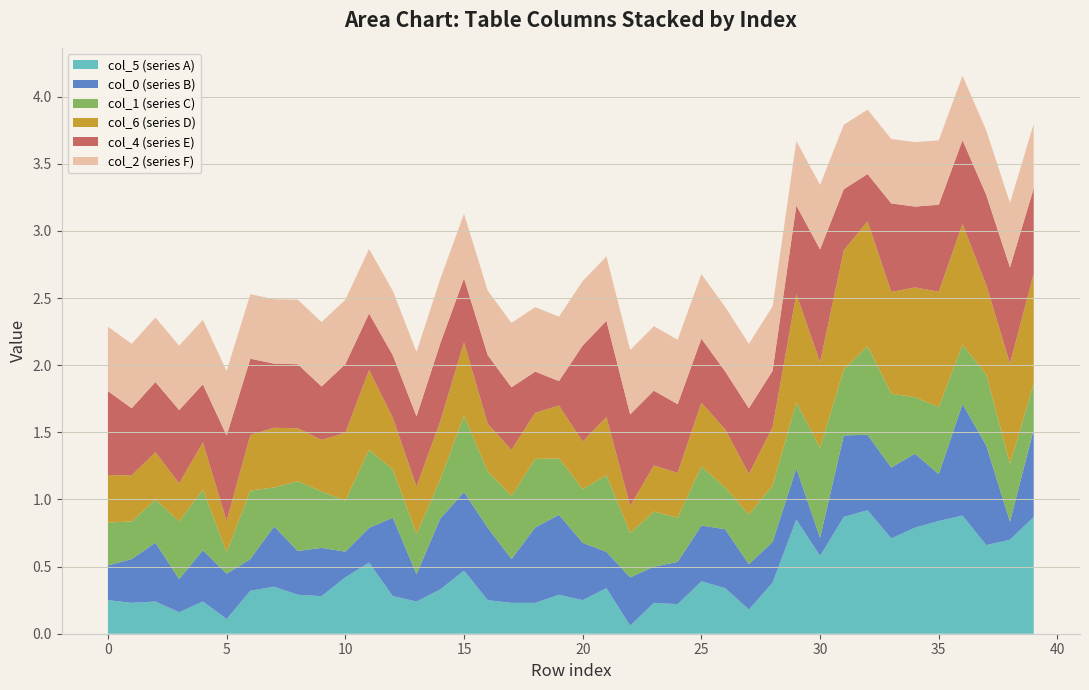

Reading right to left, extract all data points from this chart.

col_5: 39=0.9	38=0.7	37=0.7	36=0.9	35=0.8	34=0.8	33=0.7	32=0.9	31=0.9	30=0.6	29=0.8	28=0.4	27=0.2	26=0.3	25=0.4	24=0.2	23=0.2	22=0.1	21=0.3	20=0.2	19=0.3	18=0.2	17=0.2	16=0.2	15=0.5	14=0.3	13=0.2	12=0.3	11=0.5	10=0.4	9=0.3	8=0.3	7=0.3	6=0.3	5=0.1	4=0.2	3=0.2	2=0.2	1=0.2	0=0.2
col_0: 39=0.7	38=0.1	37=0.7	36=0.8	35=0.3	34=0.6	33=0.5	32=0.6	31=0.6	30=0.1	29=0.4	28=0.3	27=0.3	26=0.4	25=0.4	24=0.3	23=0.3	22=0.4	21=0.3	20=0.4	19=0.6	18=0.6	17=0.3	16=0.5	15=0.6	14=0.5	13=0.2	12=0.6	11=0.3	10=0.2	9=0.4	8=0.3	7=0.4	6=0.2	5=0.3	4=0.4	3=0.2	2=0.4	1=0.3	0=0.3
col_1: 39=0.3	38=0.4	37=0.5	36=0.4	35=0.5	34=0.4	33=0.6	32=0.7	31=0.5	30=0.7	29=0.5	28=0.4	27=0.4	26=0.3	25=0.4	24=0.3	23=0.4	22=0.3	21=0.6	20=0.4	19=0.4	18=0.5	17=0.5	16=0.4	15=0.6	14=0.3	13=0.3	12=0.4	11=0.6	10=0.4	9=0.4	8=0.5	7=0.3	6=0.5	5=0.2	4=0.5	3=0.4	2=0.3	1=0.3	0=0.3
col_6: 39=0.8	38=0.7	37=0.7	36=0.9	35=0.9	34=0.8	33=0.8	32=0.9	31=0.9	30=0.6	29=0.8	28=0.4	27=0.3	26=0.4	25=0.5	24=0.3	23=0.3	22=0.2	21=0.4	20=0.4	19=0.4	18=0.3	17=0.3	16=0.4	15=0.5	14=0.4	13=0.4	12=0.4	11=0.6	10=0.5	9=0.4	8=0.4	7=0.4	6=0.4	5=0.2	4=0.4	3=0.3	2=0.4	1=0.3	0=0.4
col_4: 39=0.6	38=0.7	37=0.7	36=0.6	35=0.6	34=0.6	33=0.7	32=0.4	31=0.5	30=0.8	29=0.7	28=0.4	27=0.5	26=0.4	25=0.5	24=0.5	23=0.6	22=0.7	21=0.7	20=0.7	19=0.2	18=0.3	17=0.5	16=0.5	15=0.5	14=0.6	13=0.5	12=0.5	11=0.4	10=0.5	9=0.4	8=0.5	7=0.5	6=0.6	5=0.6	4=0.4	3=0.5	2=0.5	1=0.5	0=0.6
col_2: 39=0.5	38=0.5	37=0.5	36=0.5	35=0.5	34=0.5	33=0.5	32=0.5	31=0.5	30=0.5	29=0.5	28=0.5	27=0.5	26=0.5	25=0.5	24=0.5	23=0.5	22=0.5	21=0.5	20=0.5	19=0.5	18=0.5	17=0.5	16=0.5	15=0.5	14=0.5	13=0.5	12=0.5	11=0.5	10=0.5	9=0.5	8=0.5	7=0.5	6=0.5	5=0.5	4=0.5	3=0.5	2=0.5	1=0.5	0=0.5